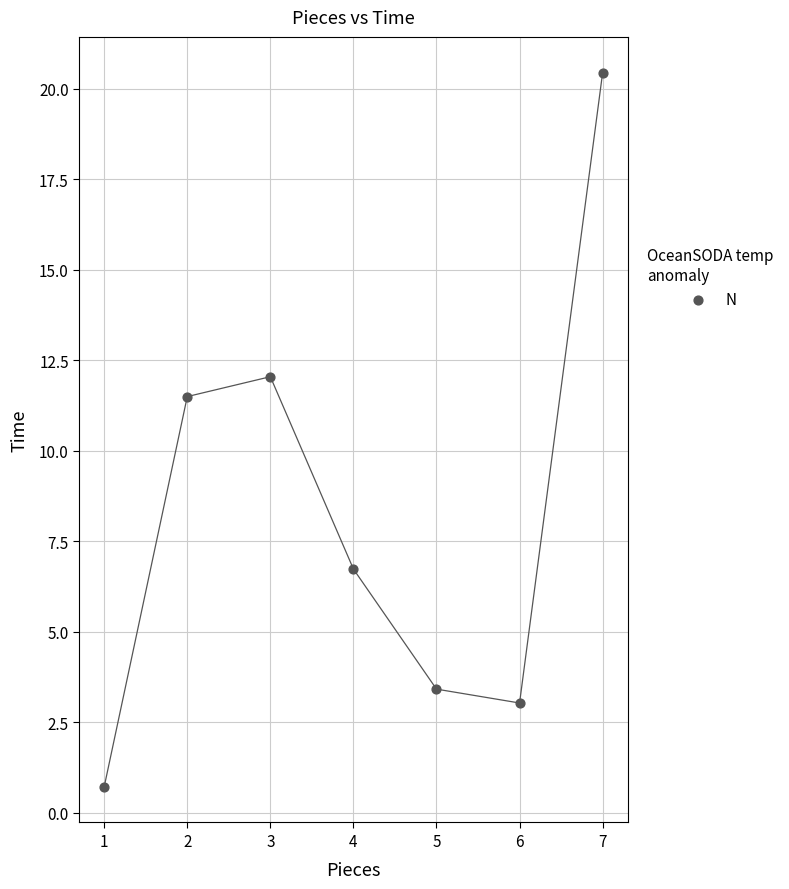

What is the range of Y values (max minus min)?

19.7